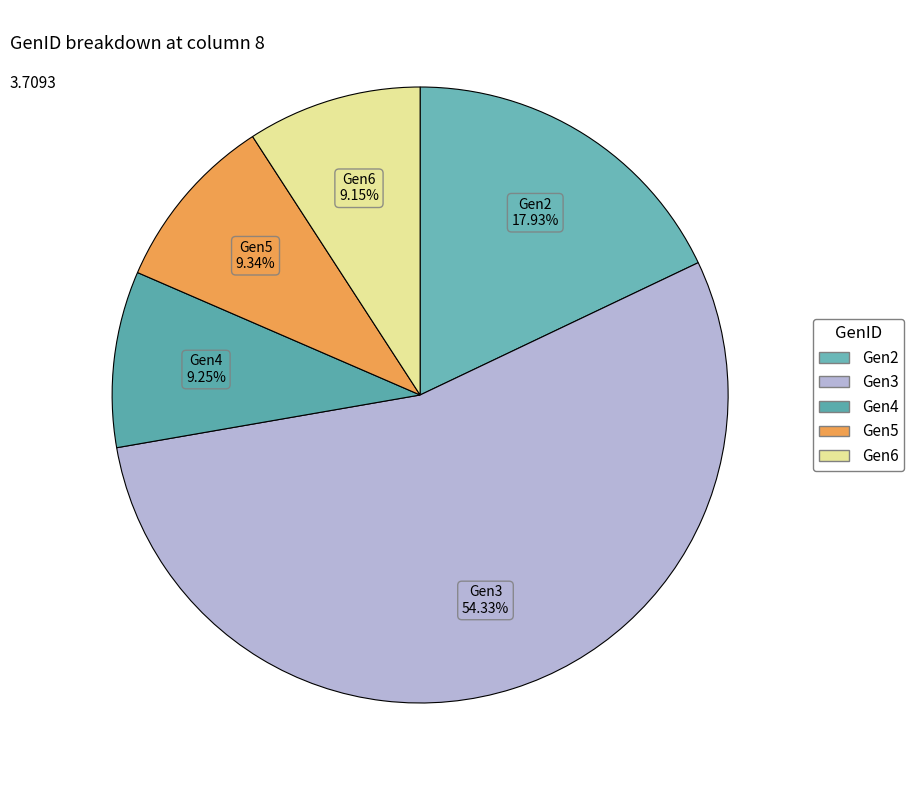

Is the sum of Gen3 and Gen4 greater than half?

Yes